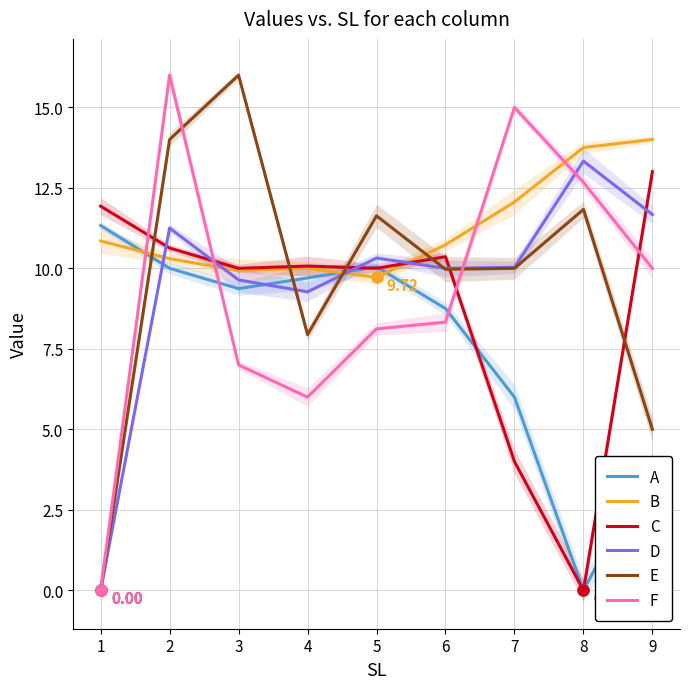

In E, how many points are lower than both neighbors (excluding endpoints)?

2